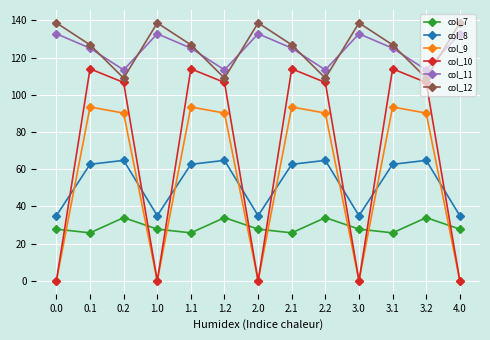

Reading left to right, transcribe all the data shown in this chart.

col_7: 27.8	25.8	34.0	27.8	25.8	34.0	27.8	25.8	34.0	27.8	25.8	34.0	27.8
col_8: 35.0	62.7	64.8	35.0	62.7	64.8	35.0	62.7	64.8	35.0	62.7	64.8	35.0
col_9: 0.0	93.5	90.2	0.0	93.5	90.2	0.0	93.5	90.2	0.0	93.5	90.2	0.0
col_10: 0.0	114.0	106.7	0.0	114.0	106.7	0.0	114.0	106.7	0.0	114.0	106.7	0.0
col_11: 132.8	125.1	113.4	132.8	125.1	113.4	132.8	125.1	113.4	132.8	125.1	113.4	132.8
col_12: 138.7	126.9	109.0	138.7	126.9	109.0	138.7	126.9	109.0	138.7	126.9	109.0	138.7